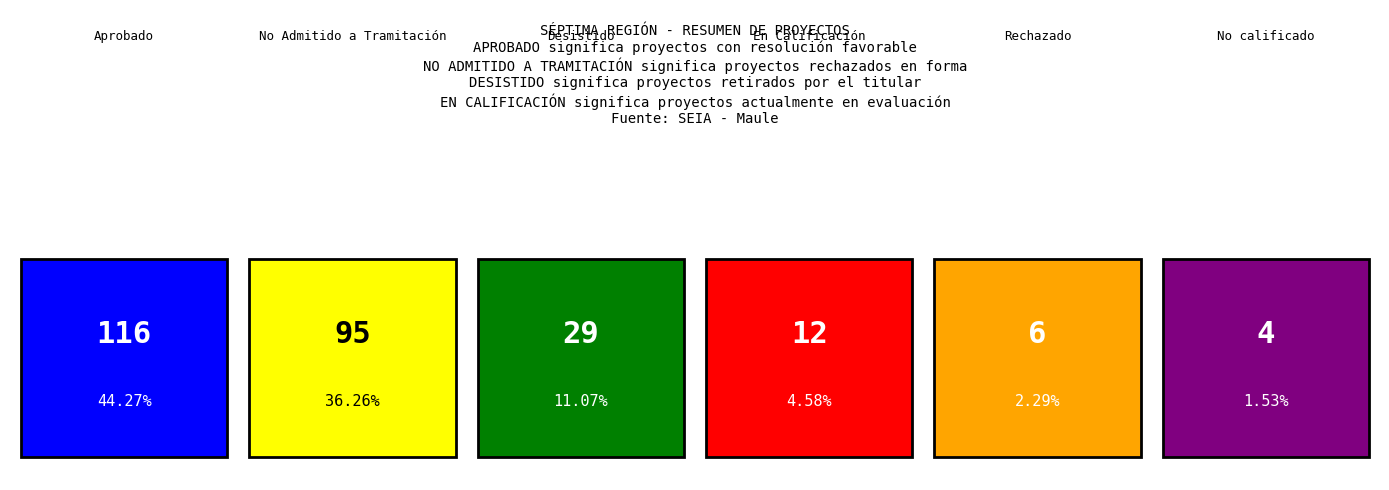

Are the bars horizontal?

No